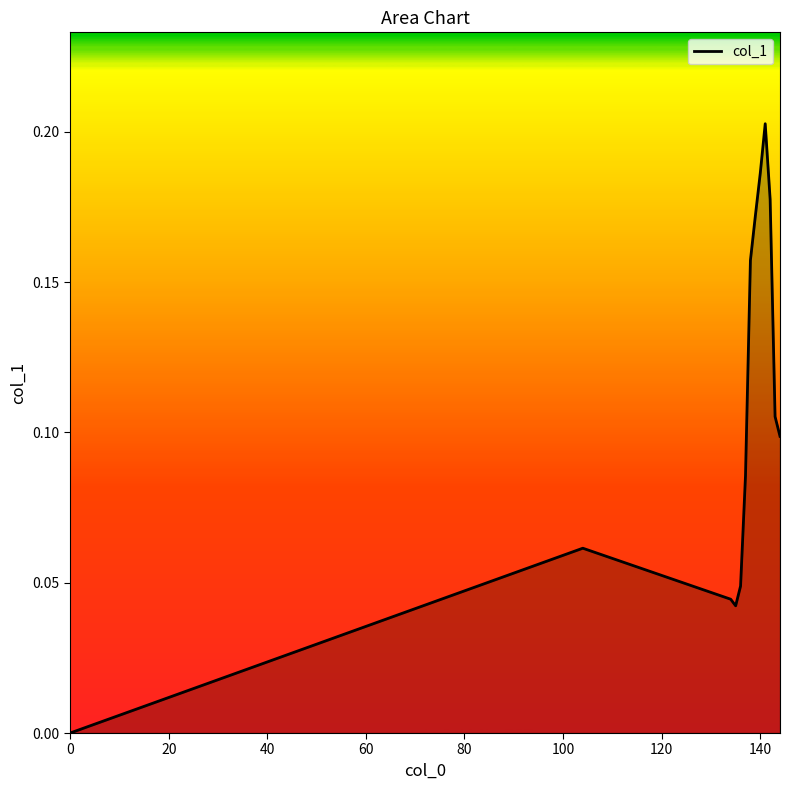

What is the value of the 6th point from the left?

0.1